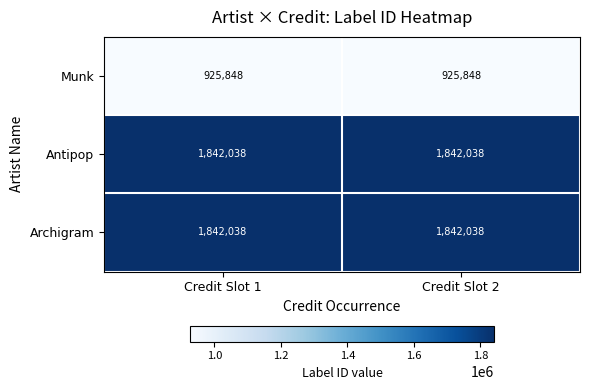

Count the number of categories in the chart.

2